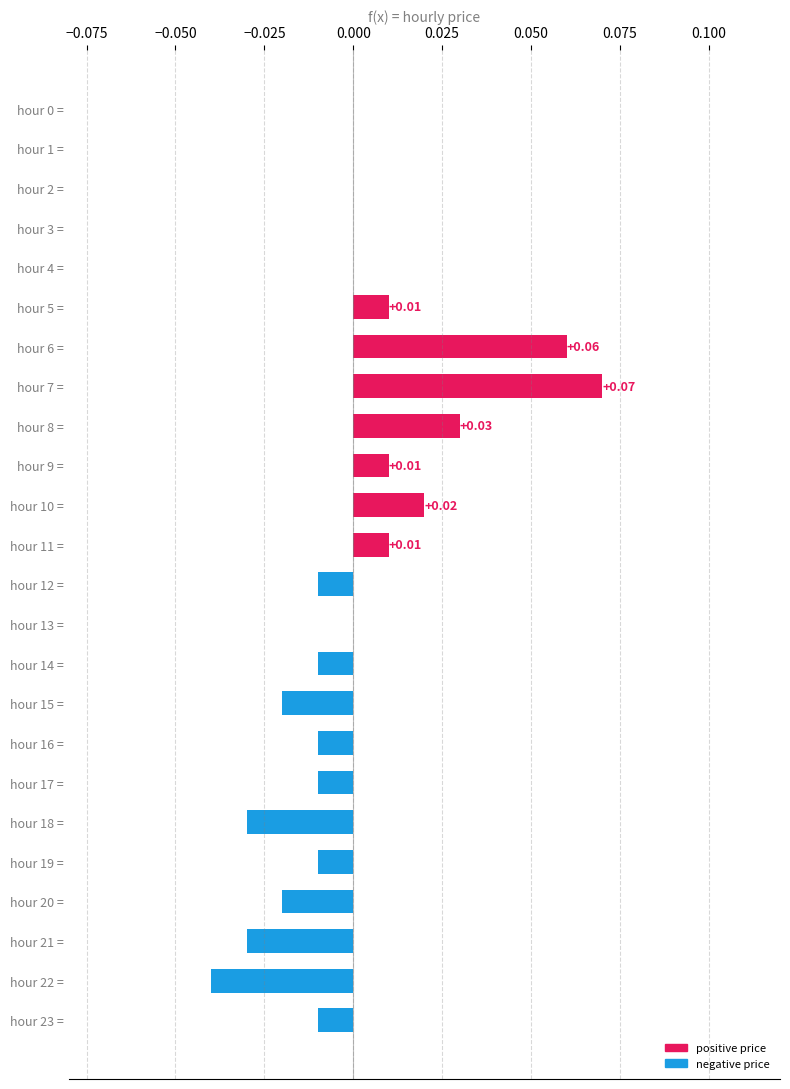

Are the bars horizontal?

Yes